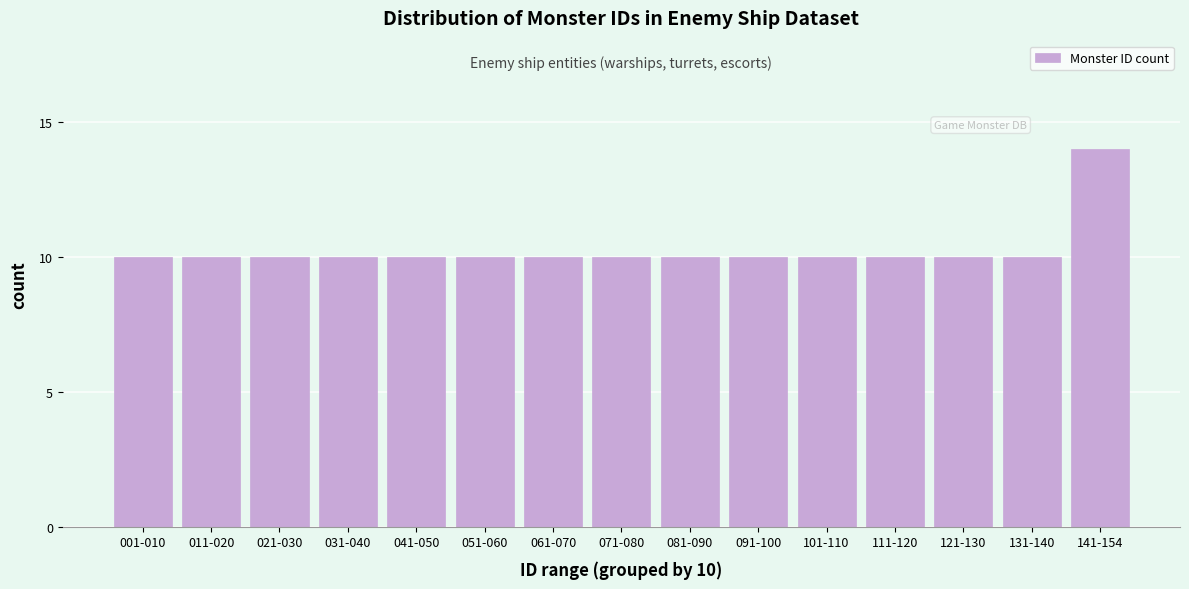

Reading right to left, what are all the values shown in this chart?

141-154=14	131-140=10	121-130=10	111-120=10	101-110=10	091-100=10	081-090=10	071-080=10	061-070=10	051-060=10	041-050=10	031-040=10	021-030=10	011-020=10	001-010=10